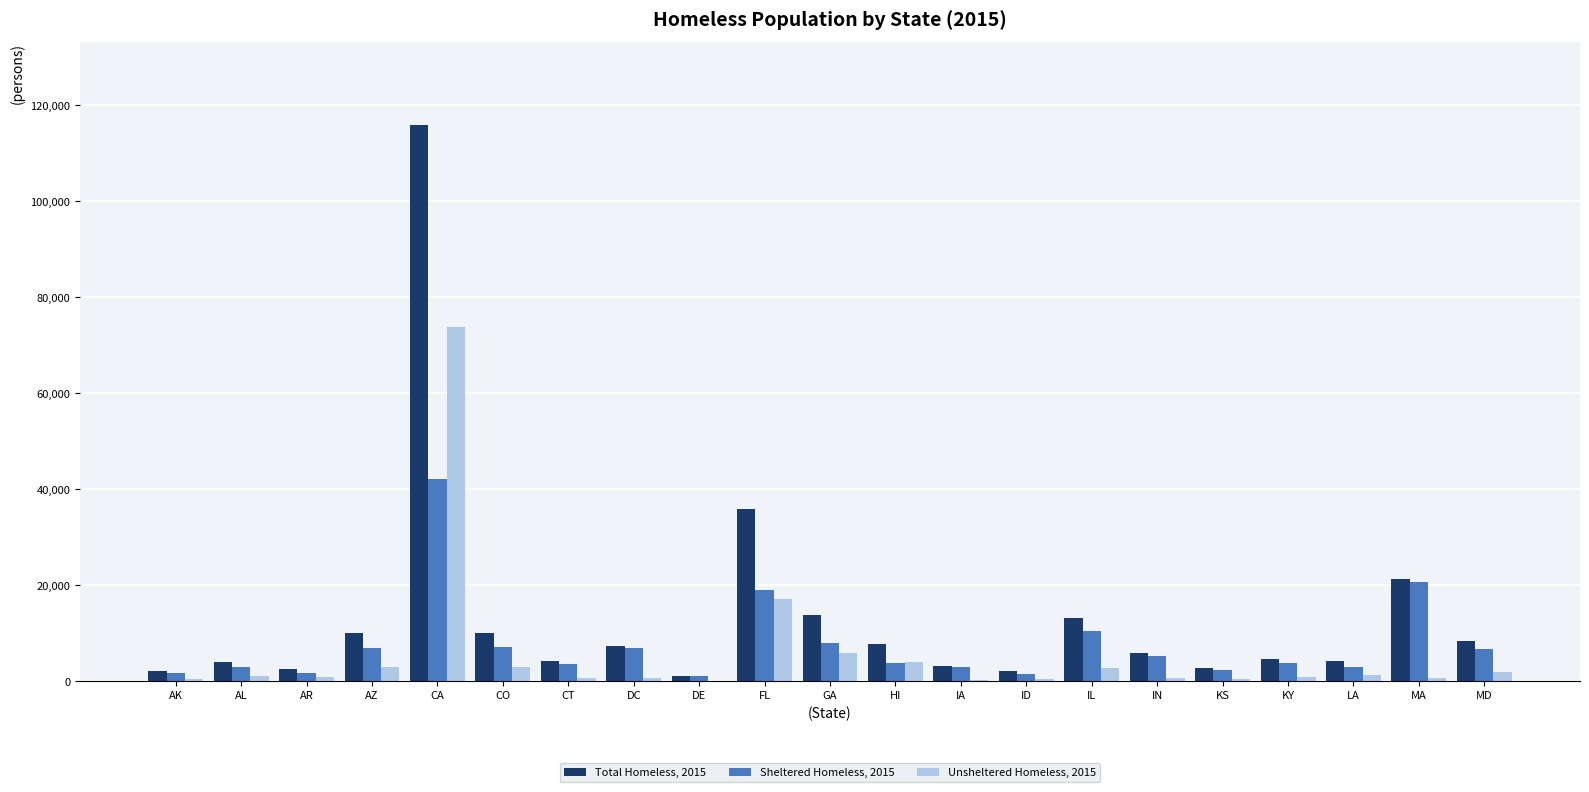

What is the difference between the Total Homeless, 2015 values at DC and HI?

322